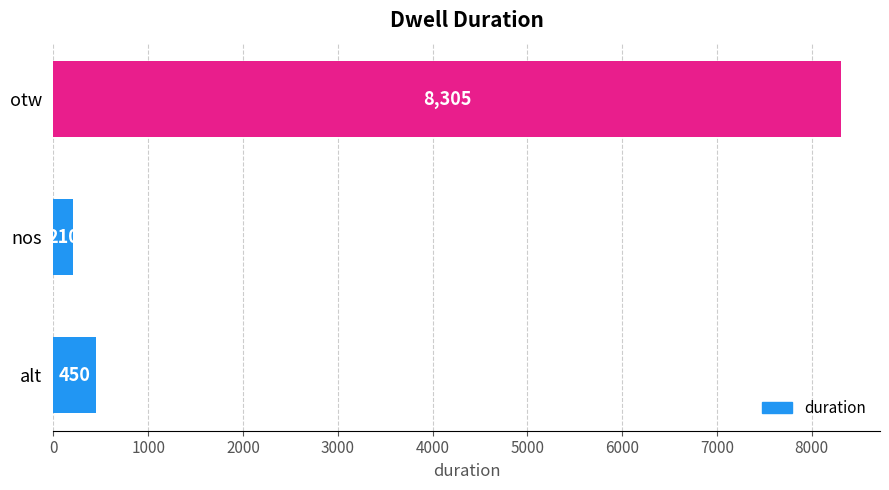

What is the average value?

2988